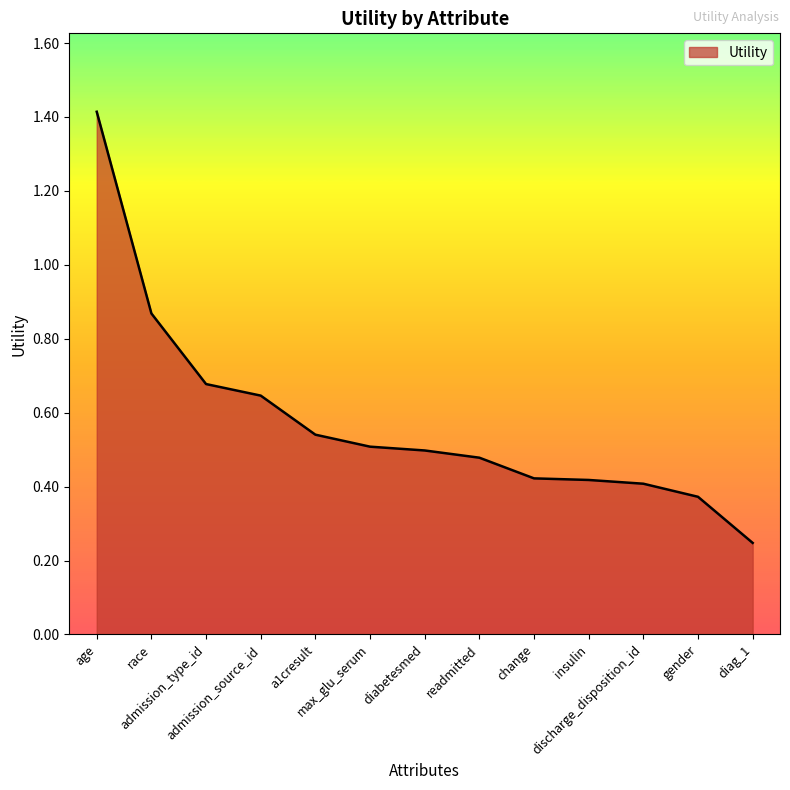

What is the greatest value displayed?

1.4